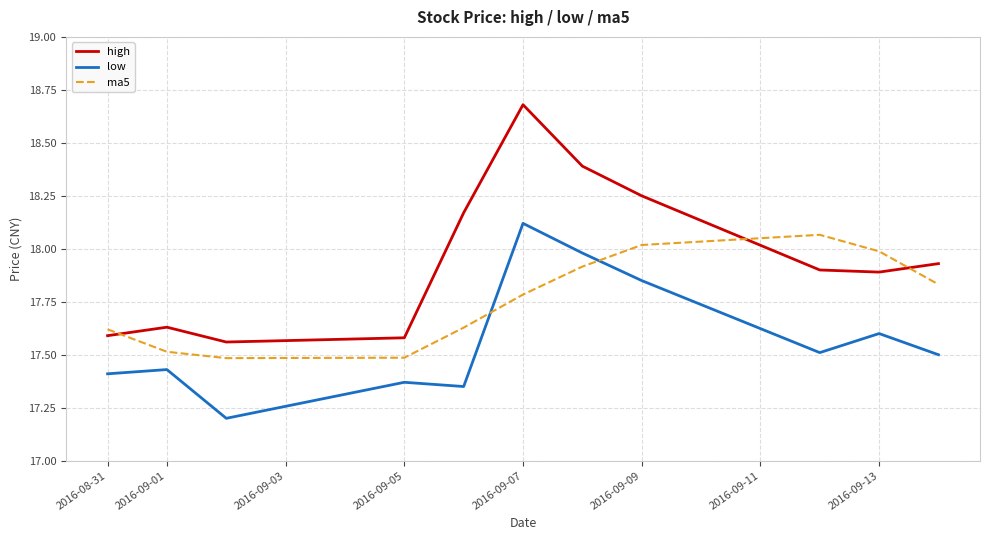

Does the chart display data point markers on the line(s)?

No